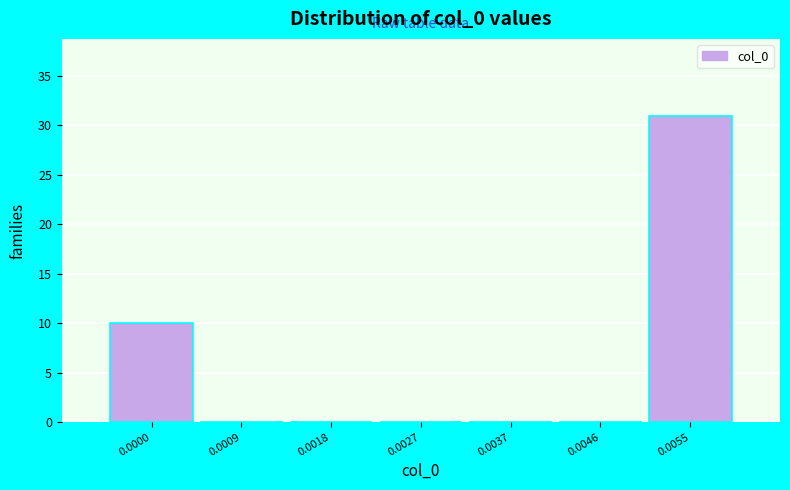

Reading right to left, transcribe all the data shown in this chart.

0.0055=31	0.0046=0	0.0037=0	0.0027=0	0.0018=0	0.0009=0	0.0000=10